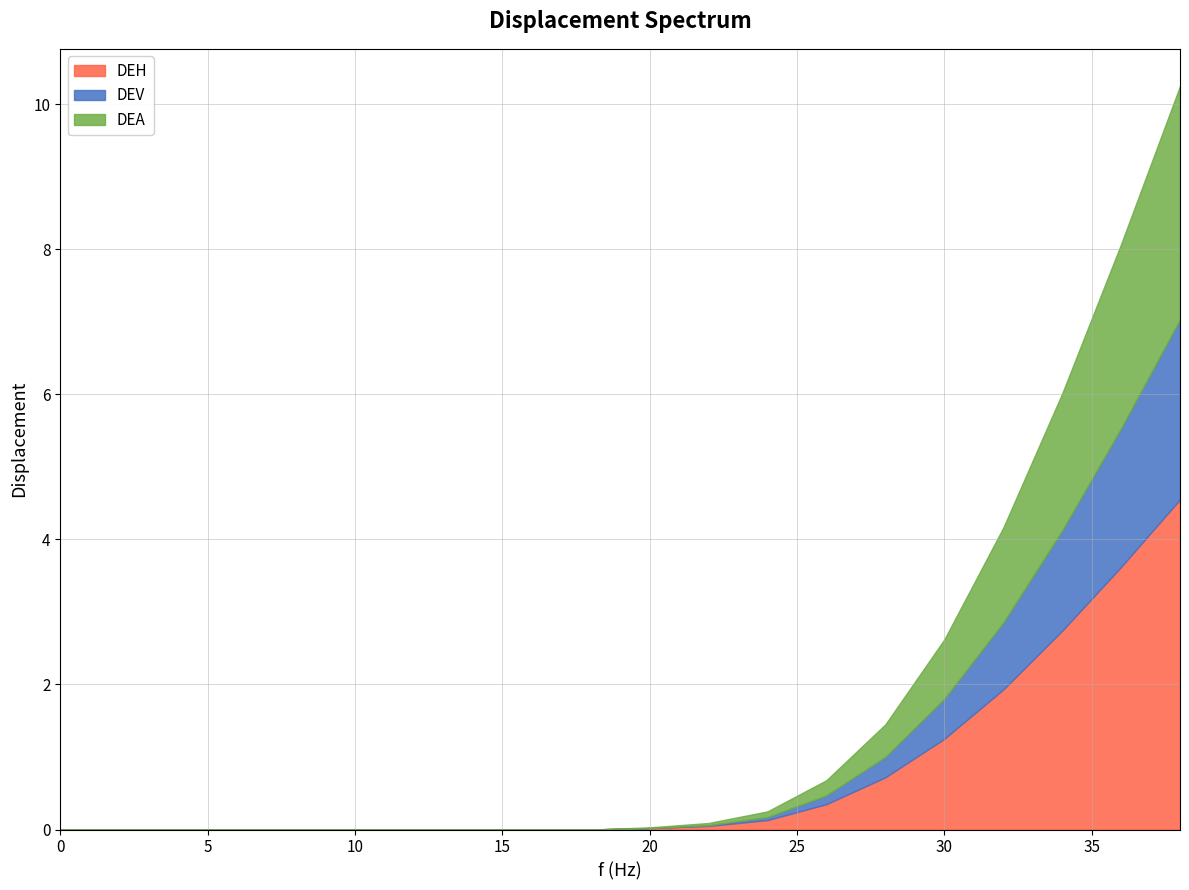

Is the value of DEH at 22 greater than the value of DEA at 38?

No